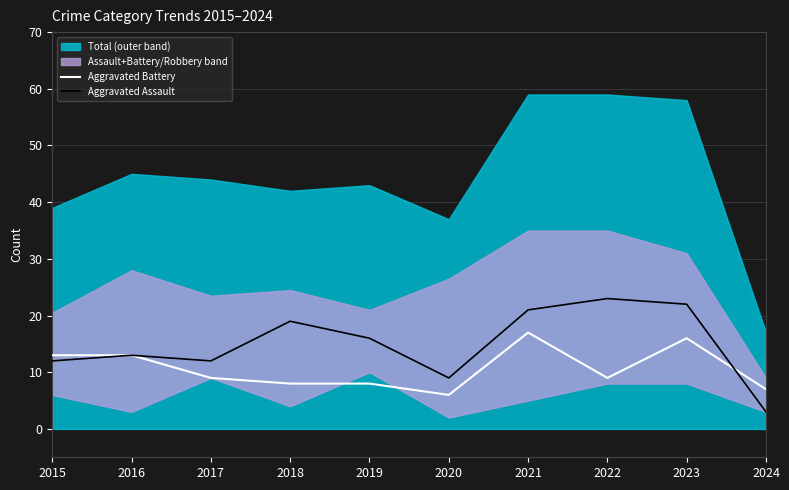

Between 2017 and 2019, which is larger?

2017